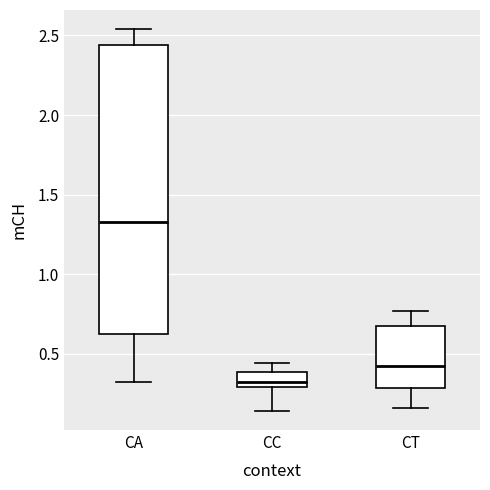

Which box has the highest median line?

CA